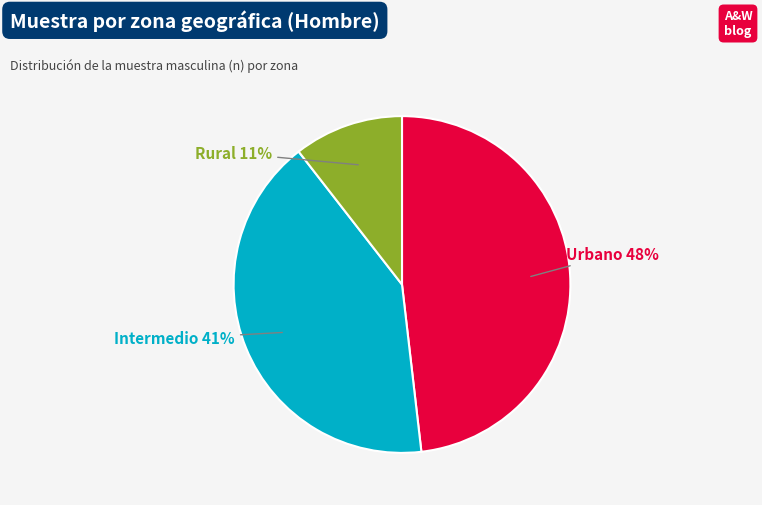

To the nearest percent, what percentage of the pie is Rural?

11%